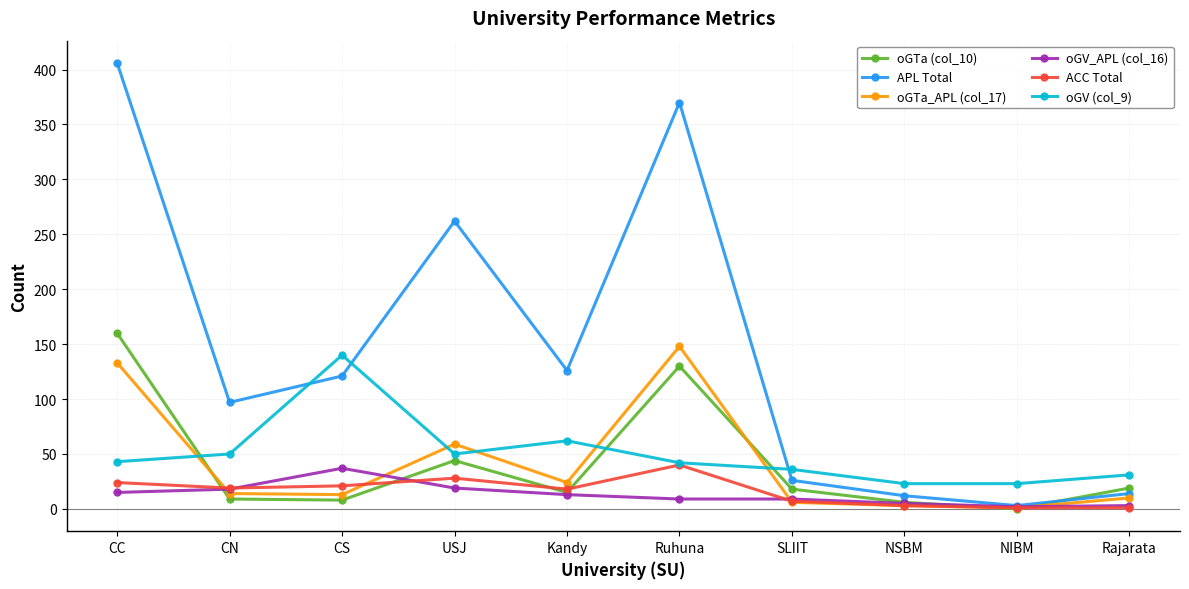

What is the label of the 8th point from the left?

NSBM